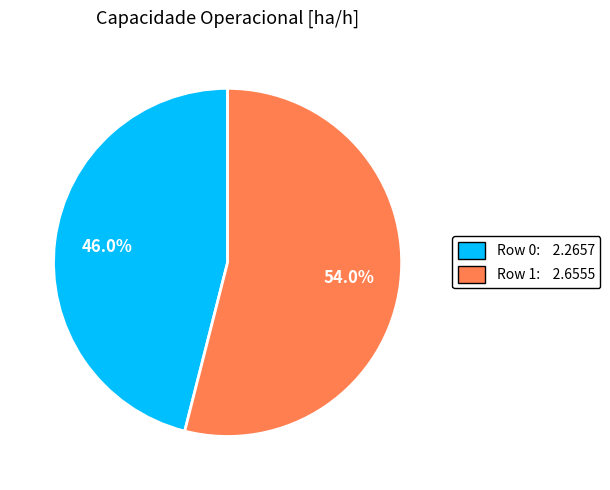

What is the largest slice in the pie chart?

Row 1